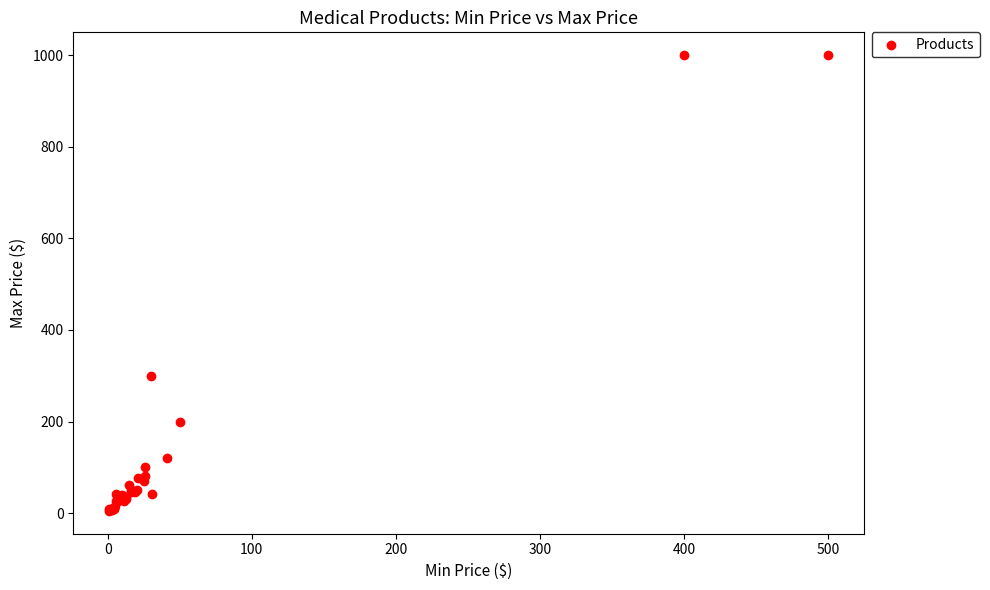

What Y value in the scatter plot is closest to 502?

300.0